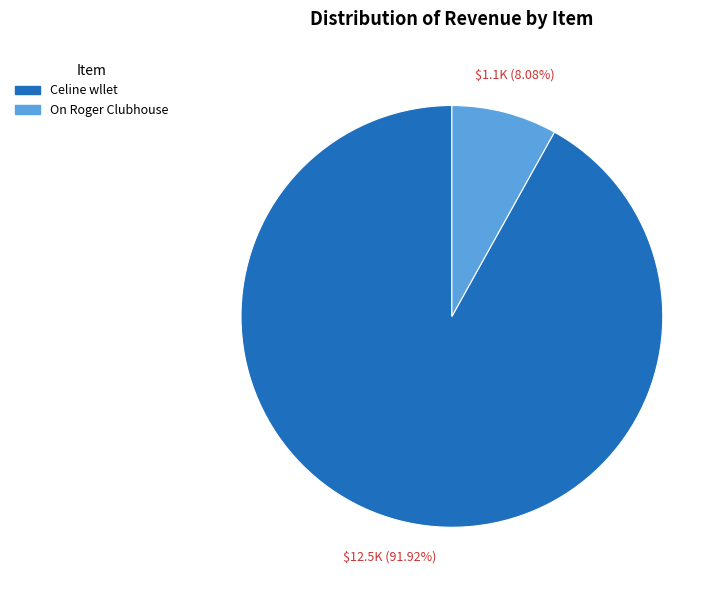

Rank the categories by value from lowest to highest.

On Roger Clubhouse, Celine wllet